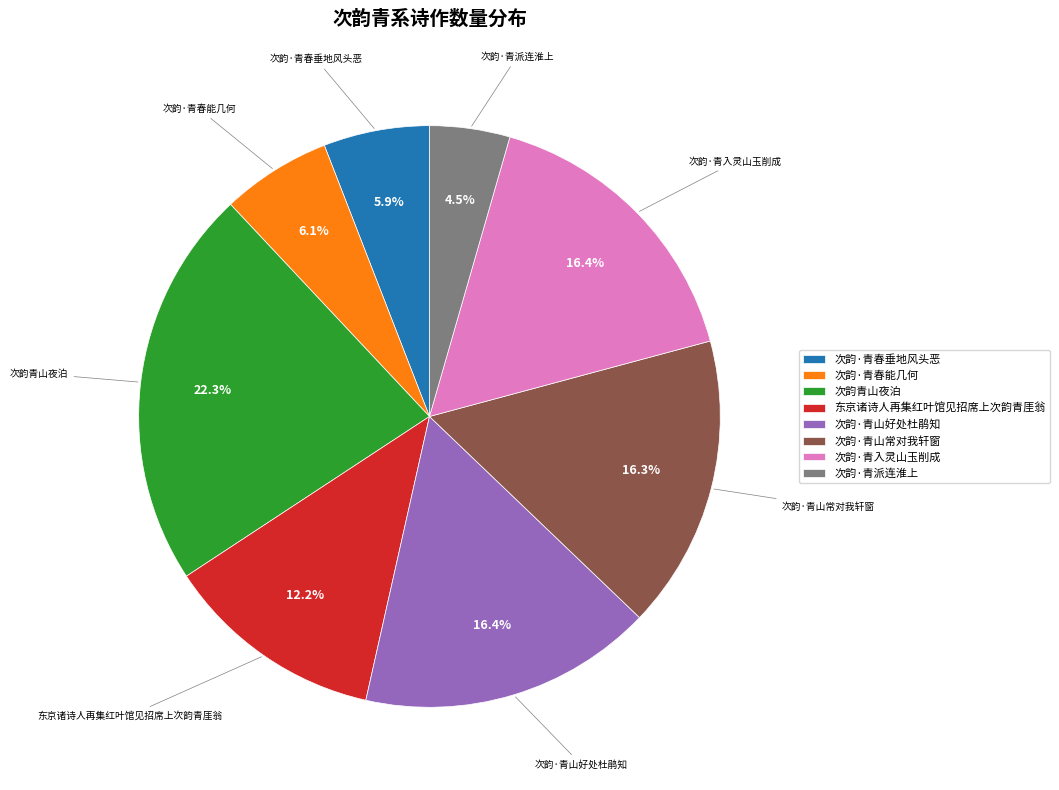

To the nearest percent, what is the difference between the largest and smallest slice percentages?

18%